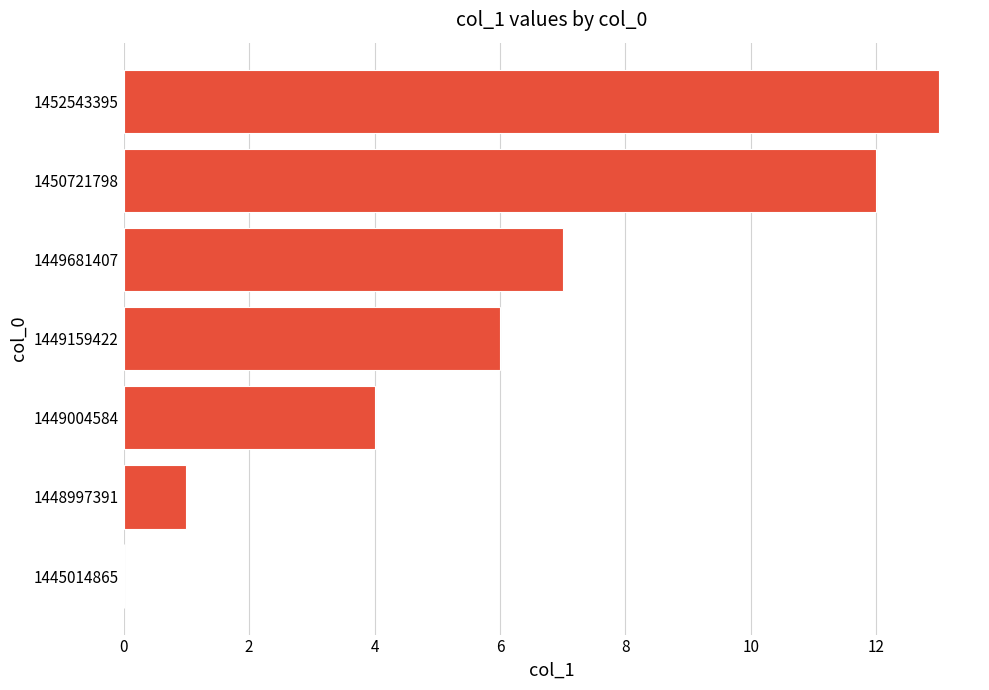

The chart shows a value of 13 at 1452543395. True or false?

True